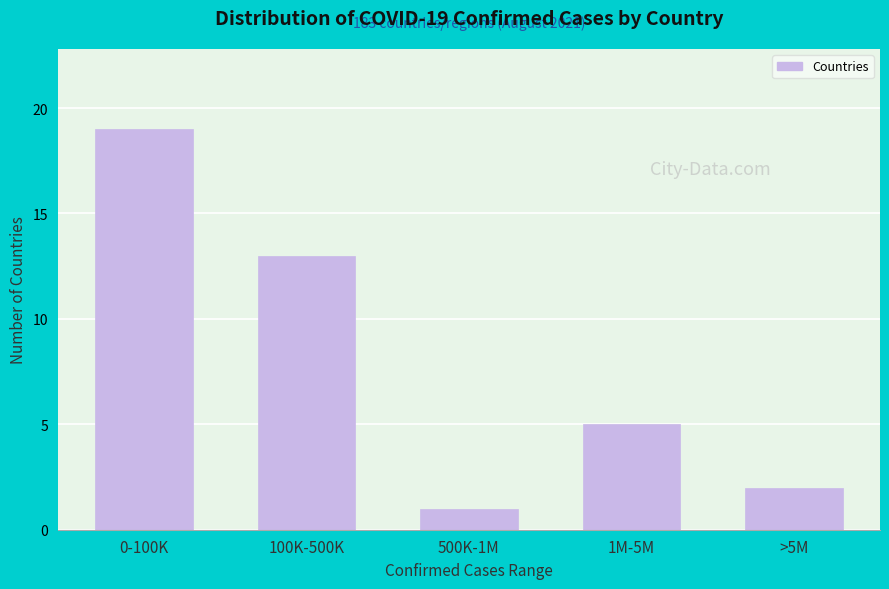

Reading left to right, what are all the values shown in this chart?

0-100K=19	100K-500K=13	500K-1M=1	1M-5M=5	>5M=2